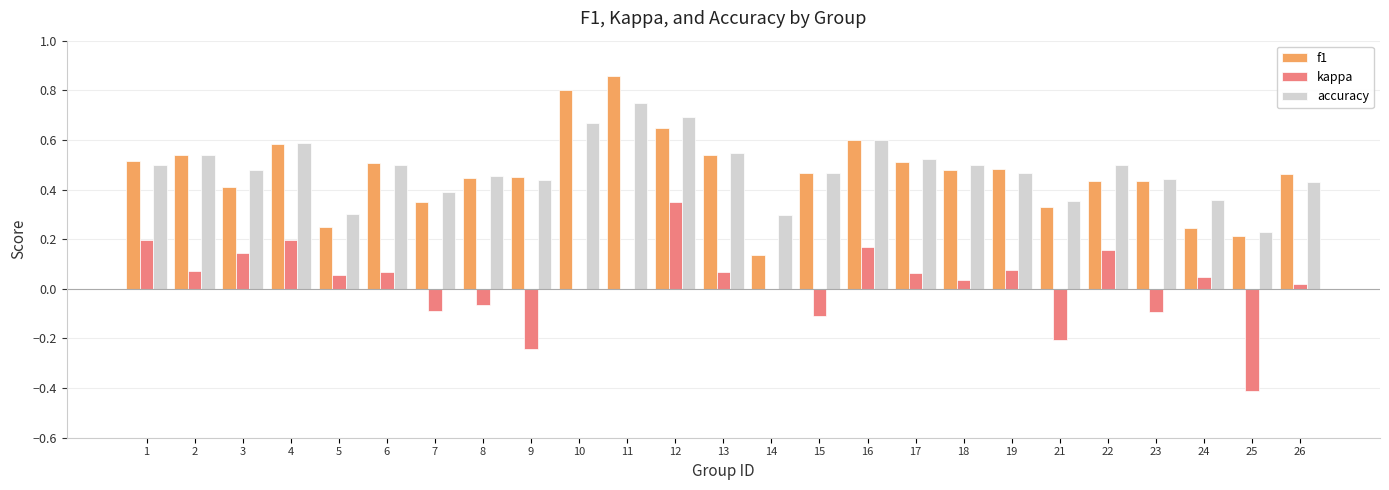

What is the sum of all accuracy values?

12.0